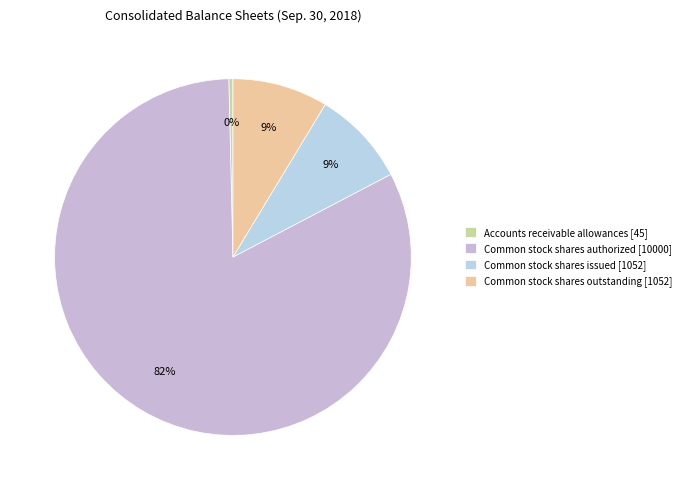

What is the smallest slice in the pie chart?

Accounts receivable allowances